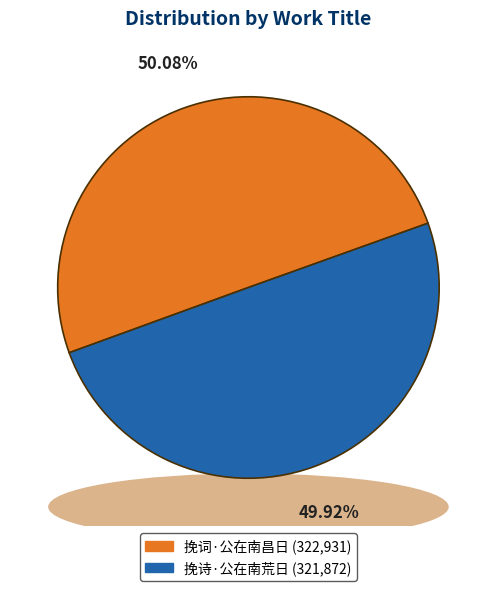

Is 挽诗·公在南荒日 the majority of the pie?

No